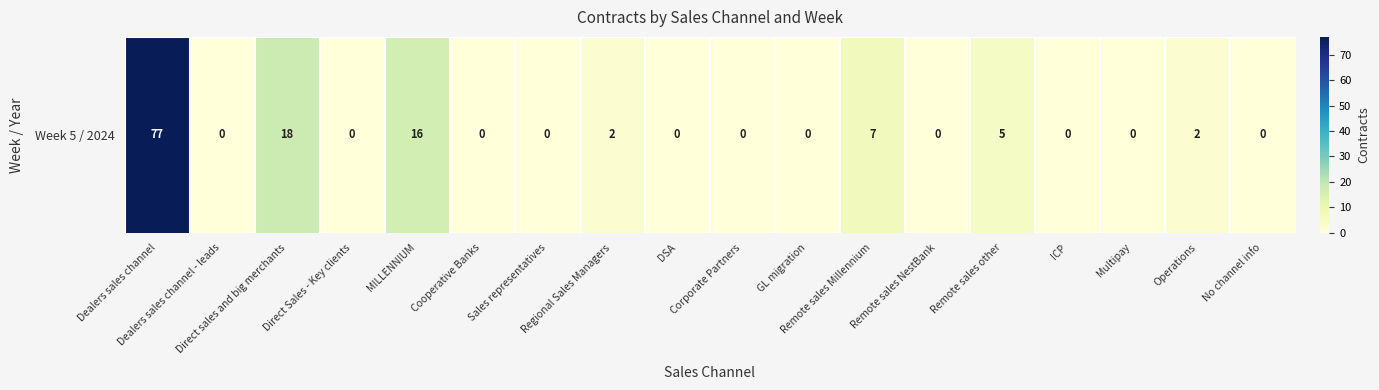

Which category has the highest value across all series?

Dealers sales channel